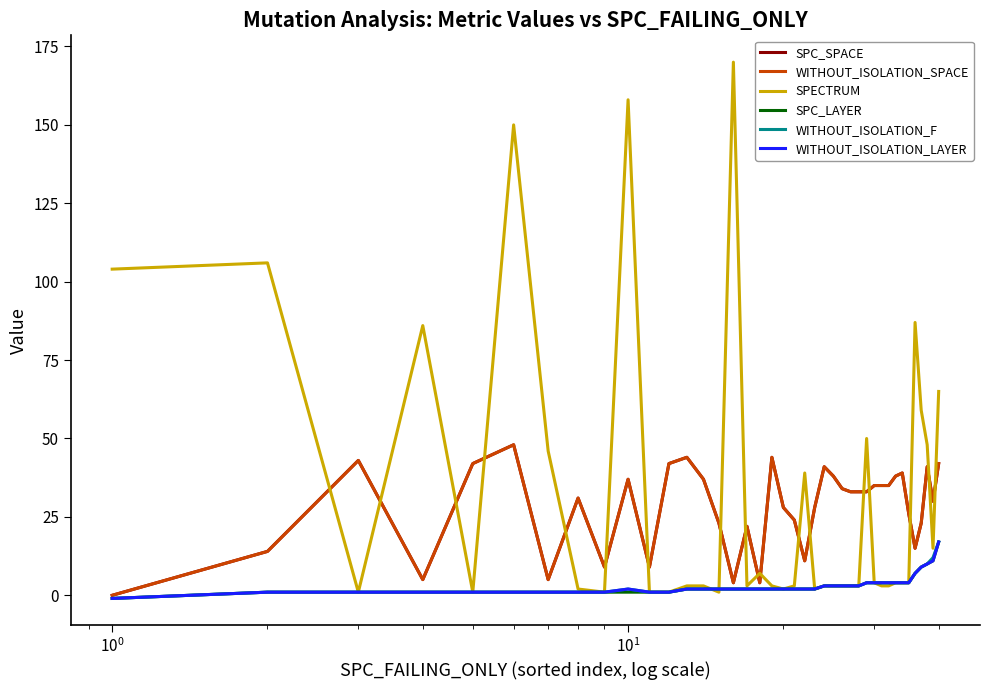

In WITHOUT_ISOLATION_SPACE, how many points are lower than both neighbors (excluding endpoints)?

9